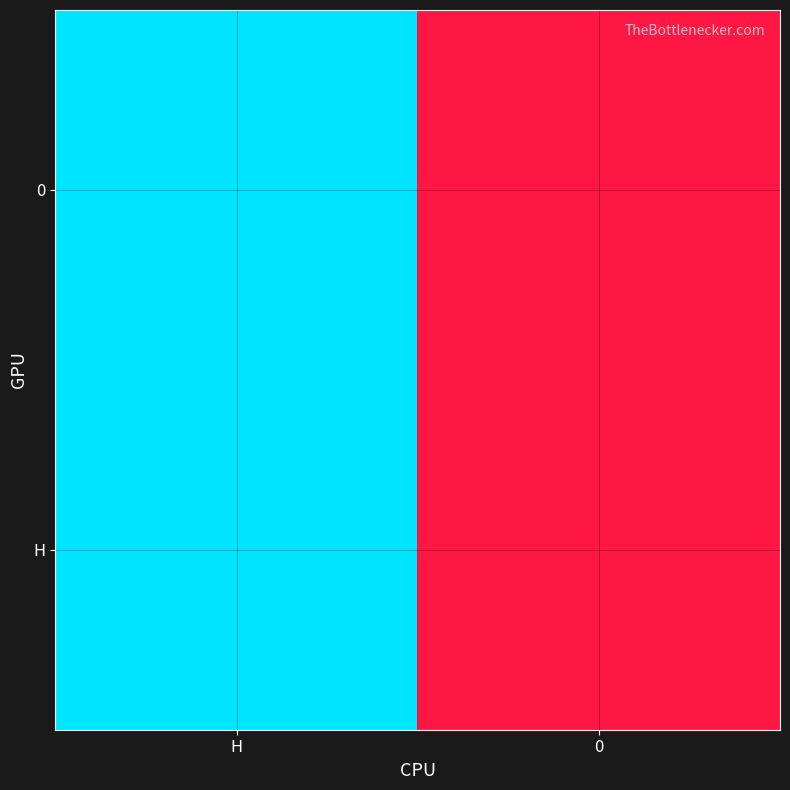

Reading left to right, extract all data points from this chart.

H: H=1	0=0
0: H=1	0=0